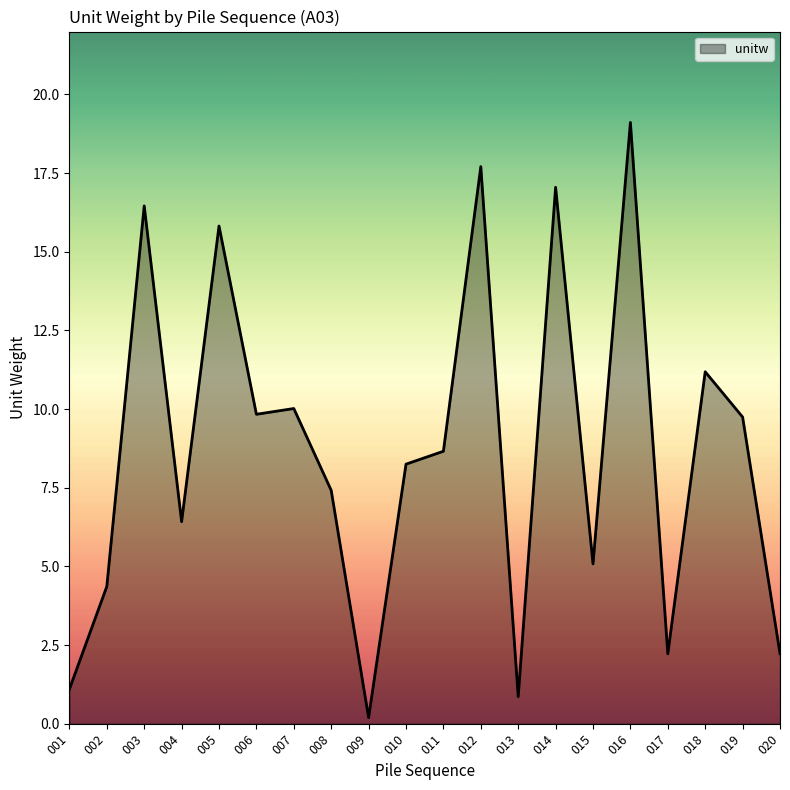

Which category has the highest value across all series?

016